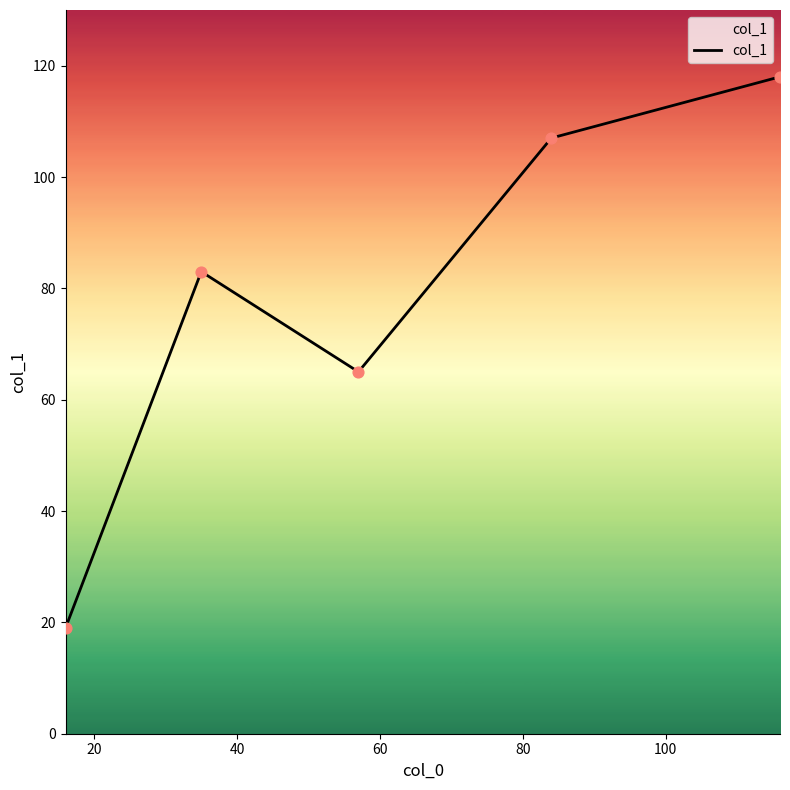

What is the average value?

78